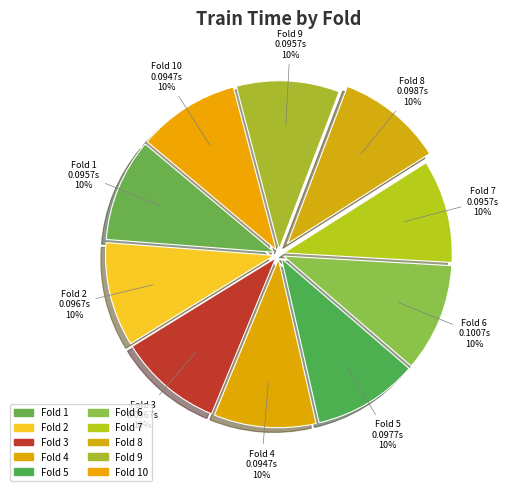

Is the sum of Fold 7 and Fold 8 greater than half?

No